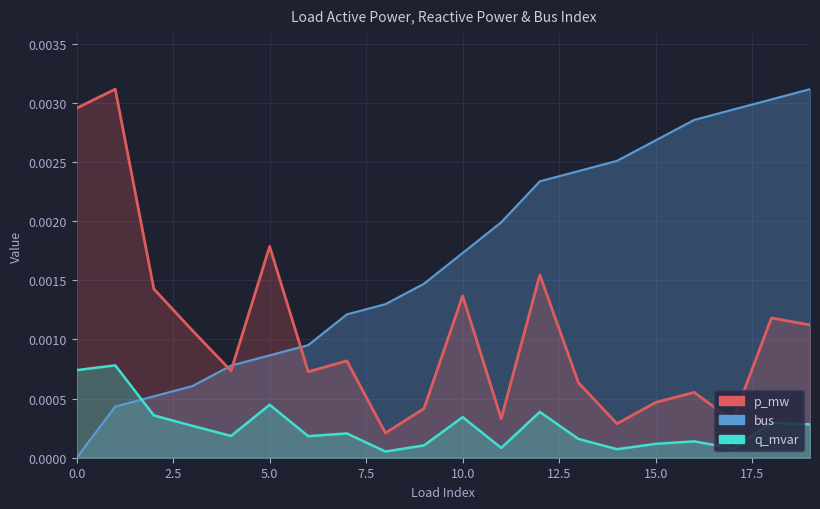

Where do q_mvar and bus first cross each other?

1 and 2